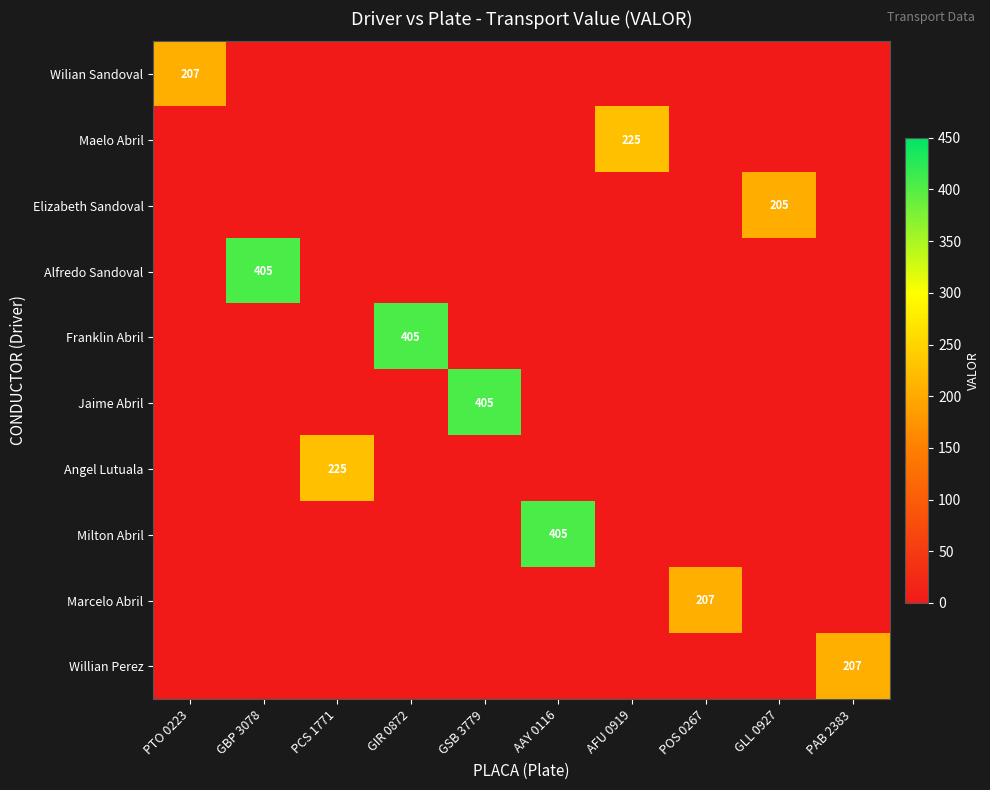

At which label is Wilian Sandoval closest to 103?

GBP 3078